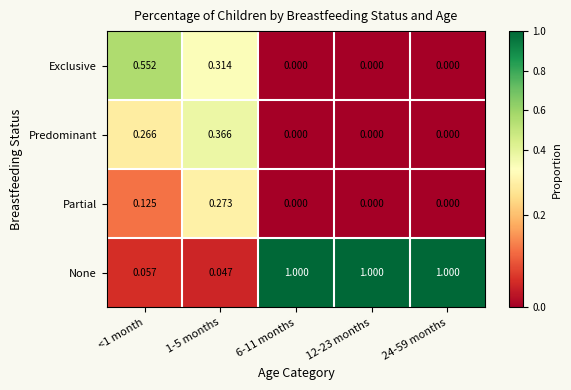

How many values in Predominant are above zero?

2